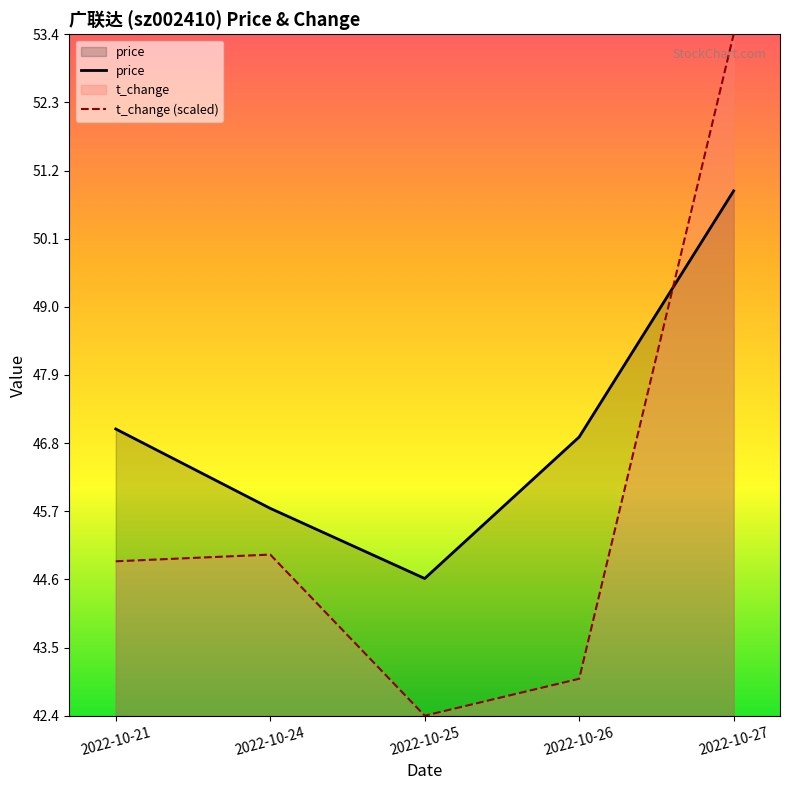

Rank the categories by price value from lowest to highest.

2022-10-25, 2022-10-24, 2022-10-26, 2022-10-21, 2022-10-27